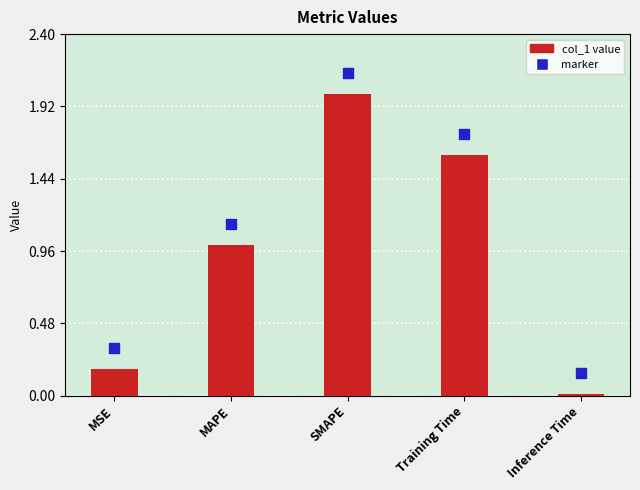

Which series reaches the maximum Y coordinate?

marker